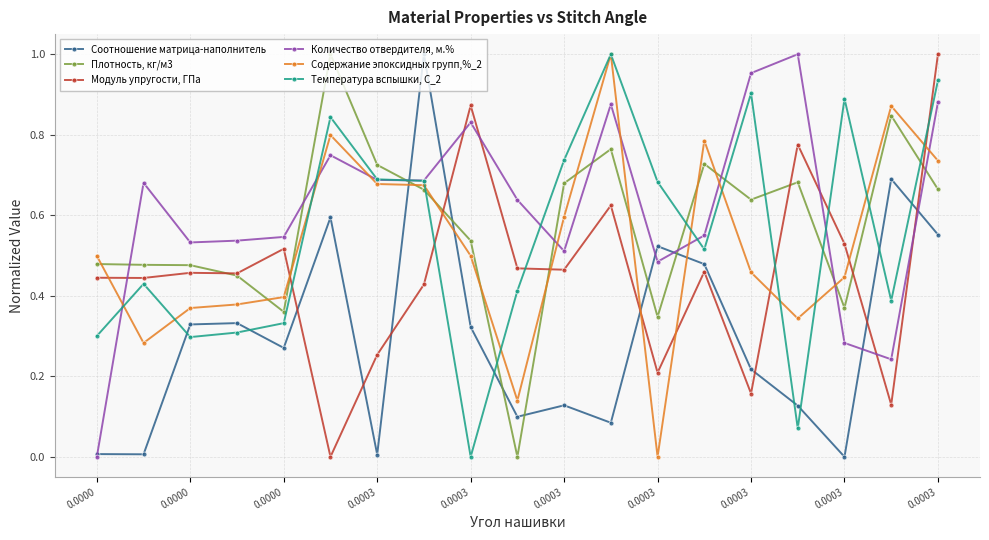

At how many categories does at least one series exceed 0?

19